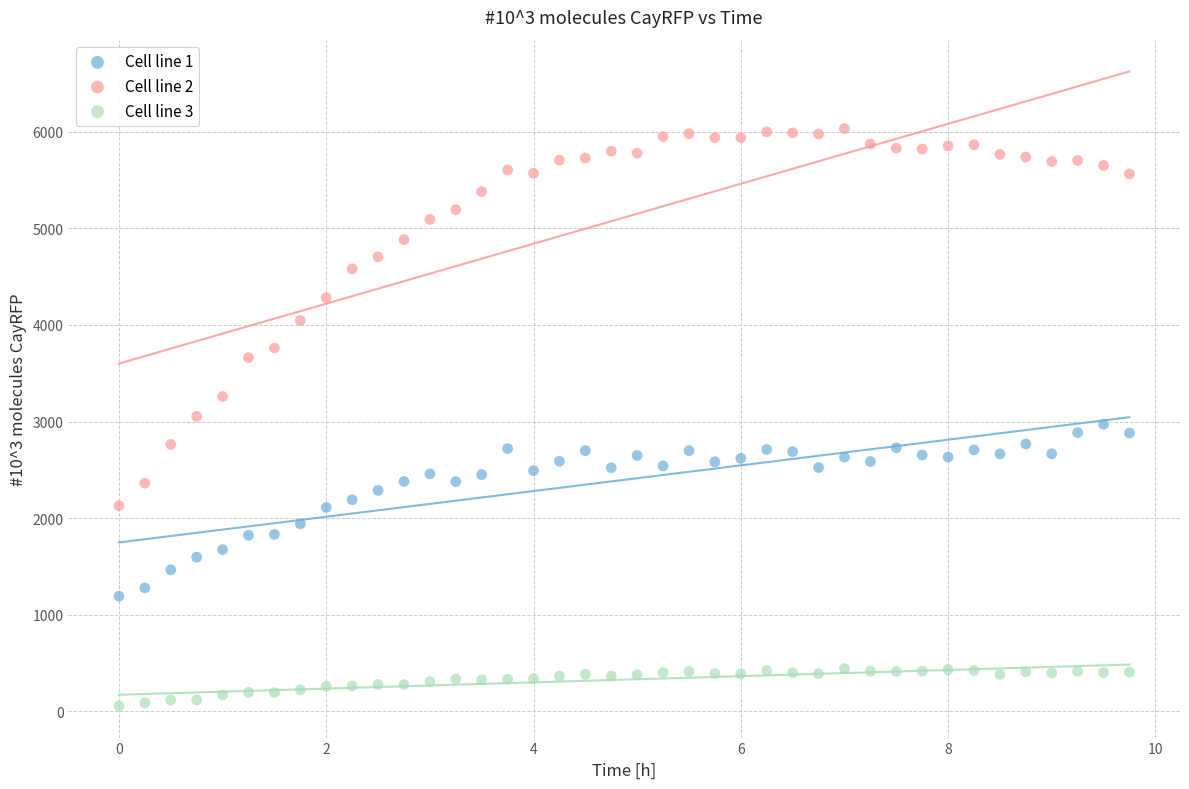

Which series contains the lowest Y value?

Cell line 3